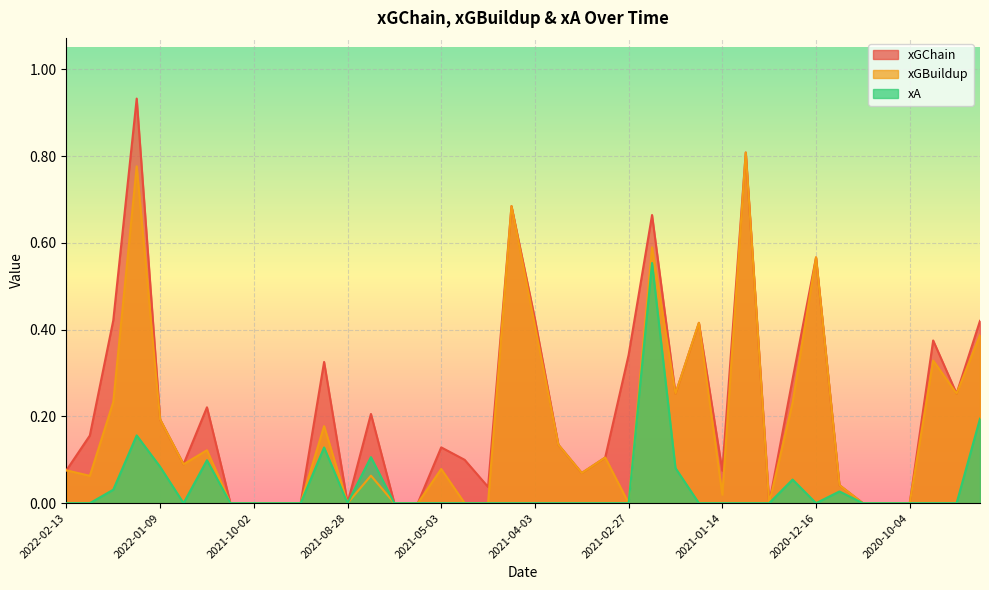

What is the sum of all xA values?

1.5